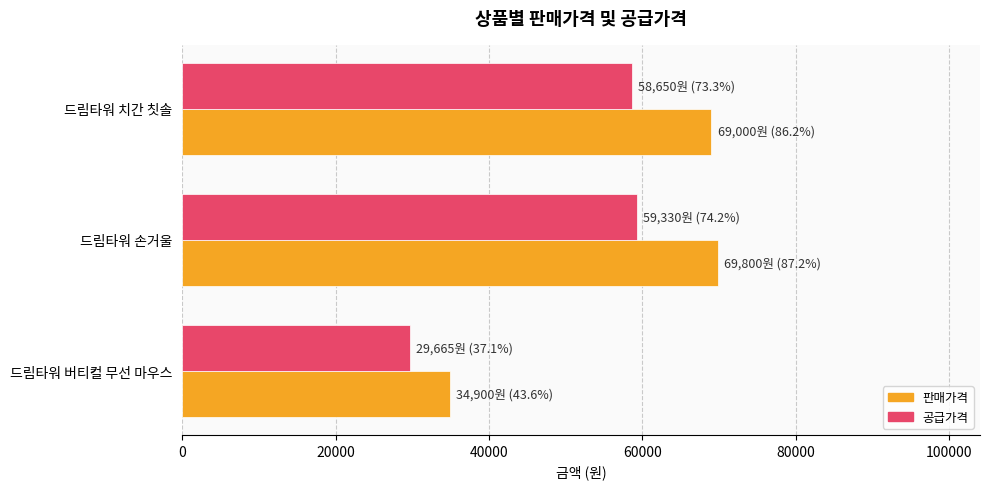

Rank the series by their maximum value, from lowest to highest.

공급가격, 판매가격